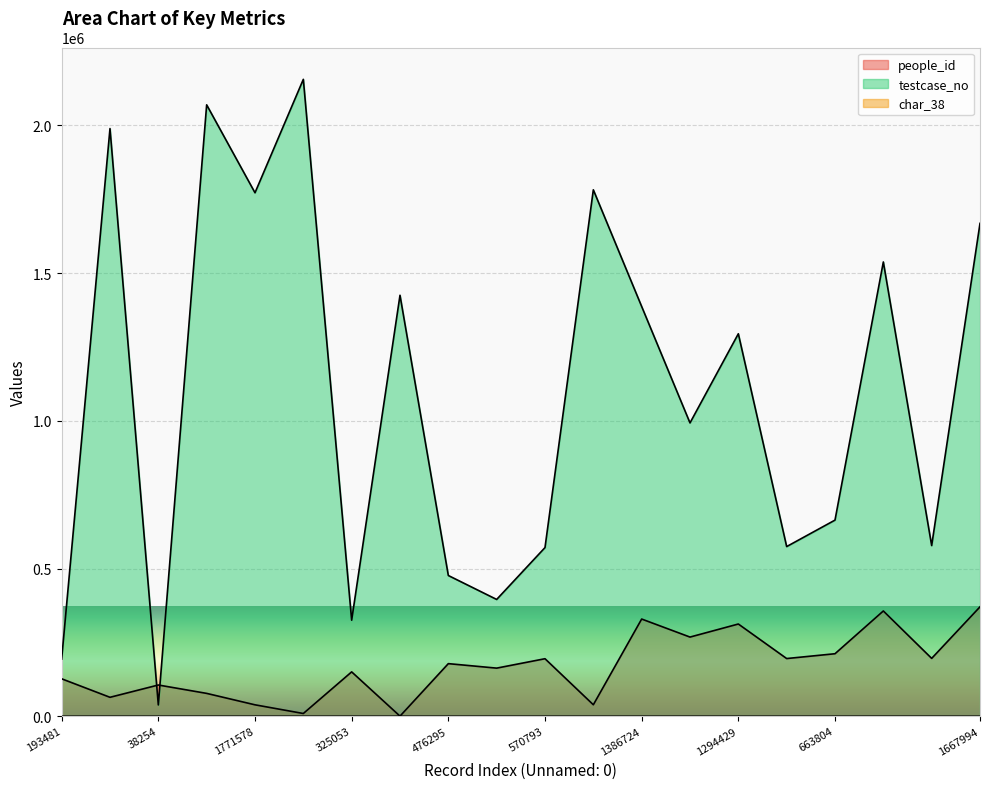

What is the sum of all testcase_no values?

21885364